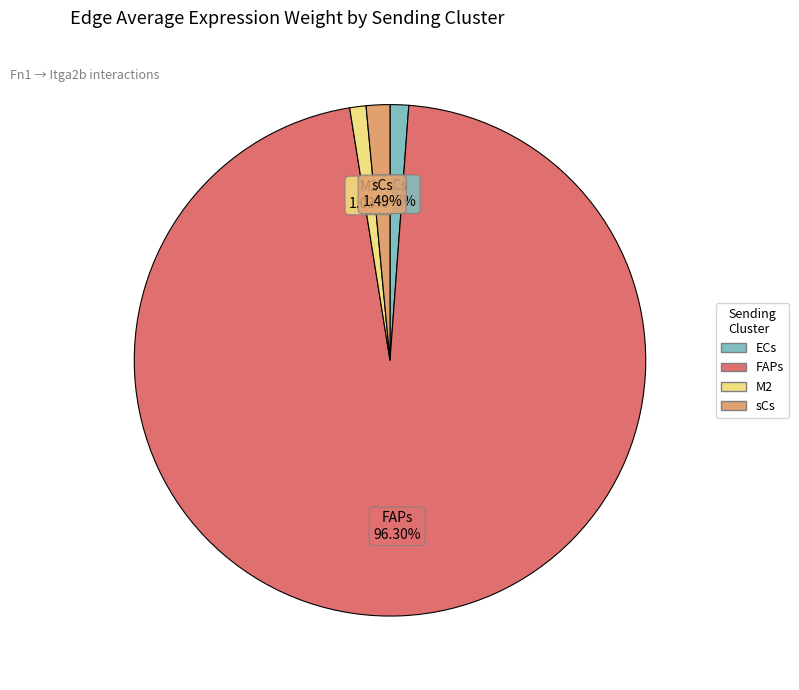

Between ECs and FAPs, which is larger?

FAPs